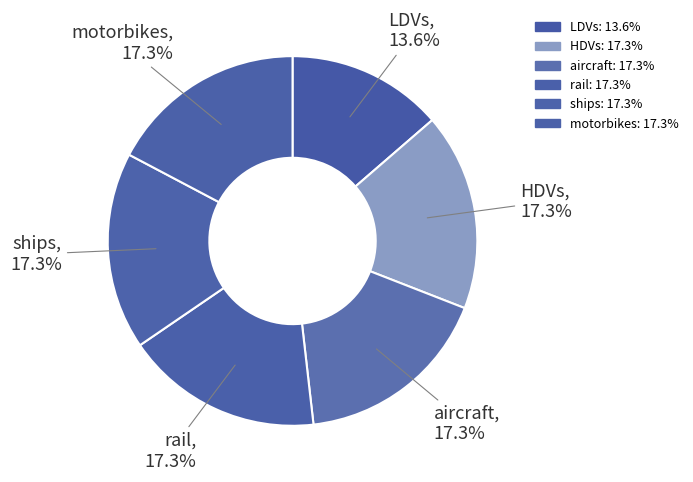

How many slices are in this pie chart?

6